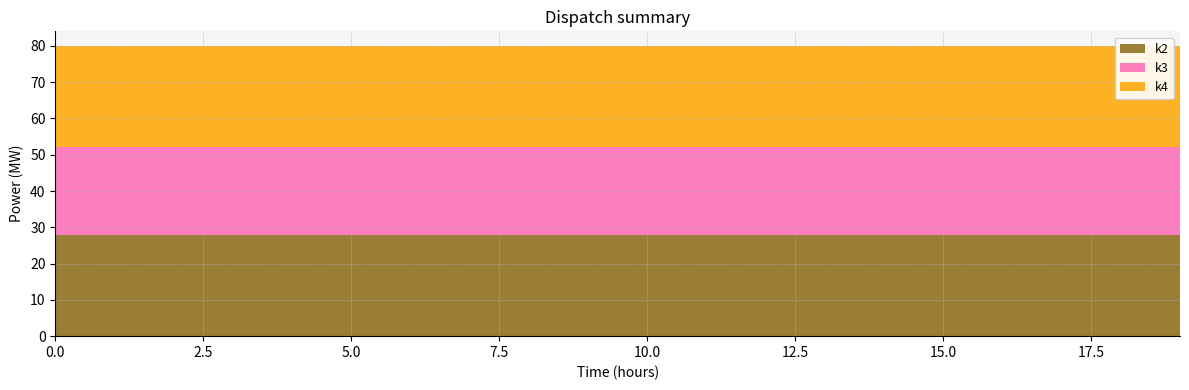

Reading right to left, list all the values displayed in this chart.

k2: t19=28	t18=28	t17=28	t16=28	t15=28	t14=28	t13=28	t12=28	t11=28	t10=28	t9=28	t8=28	t7=28	t6=28	t5=28	t4=28	t3=28	t2=28	t1=28	t0=28
k3: t19=24	t18=24	t17=24	t16=24	t15=24	t14=24	t13=24	t12=24	t11=24	t10=24	t9=24	t8=24	t7=24	t6=24	t5=24	t4=24	t3=24	t2=24	t1=24	t0=24
k4: t19=28	t18=28	t17=28	t16=28	t15=28	t14=28	t13=28	t12=28	t11=28	t10=28	t9=28	t8=28	t7=28	t6=28	t5=28	t4=28	t3=28	t2=28	t1=28	t0=28